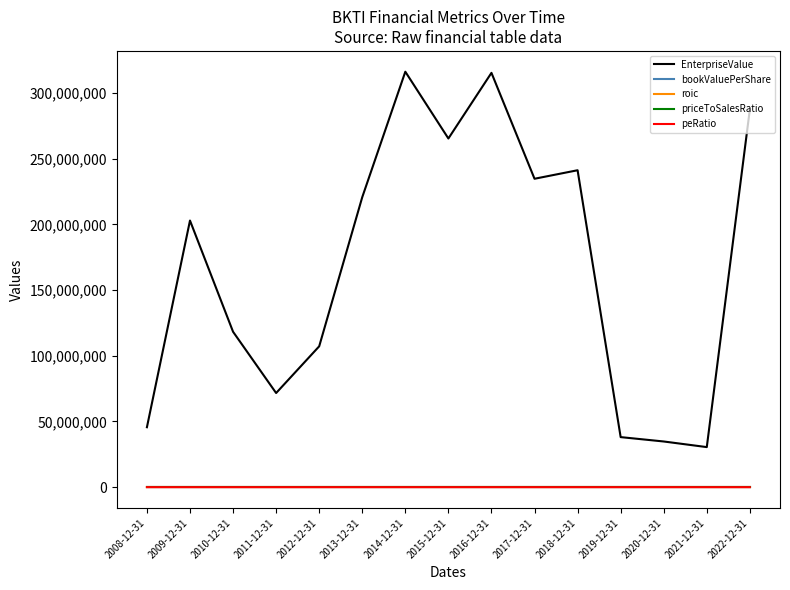

True or false: priceToSalesRatio and EnterpriseValue cross at least once.

False